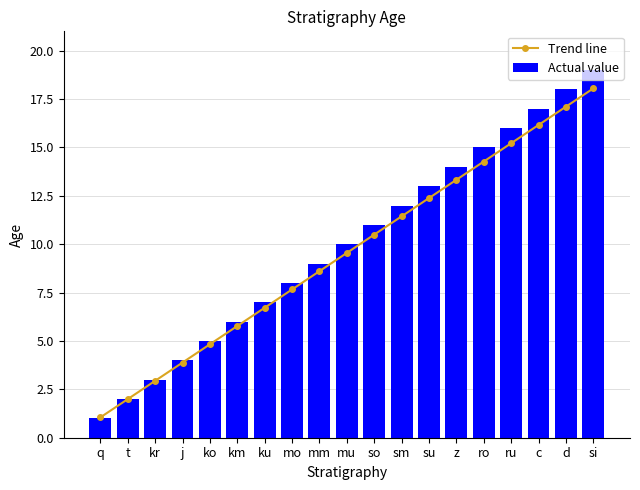

True or false: Trend line has a value of 12.9 at mm.

False